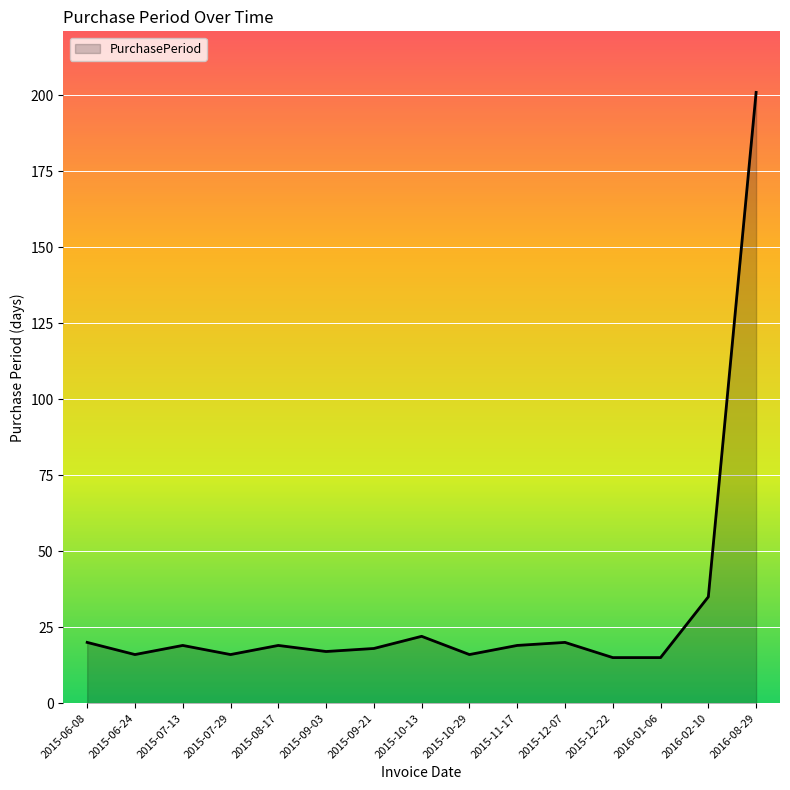

True or false: the data shows 38 at 2015-10-13.

False